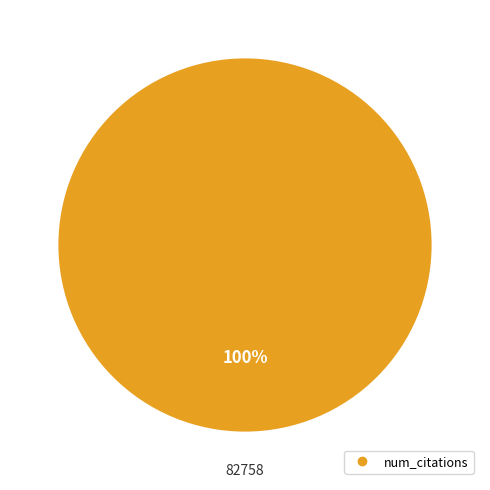

Count the number of slices in the pie.

1